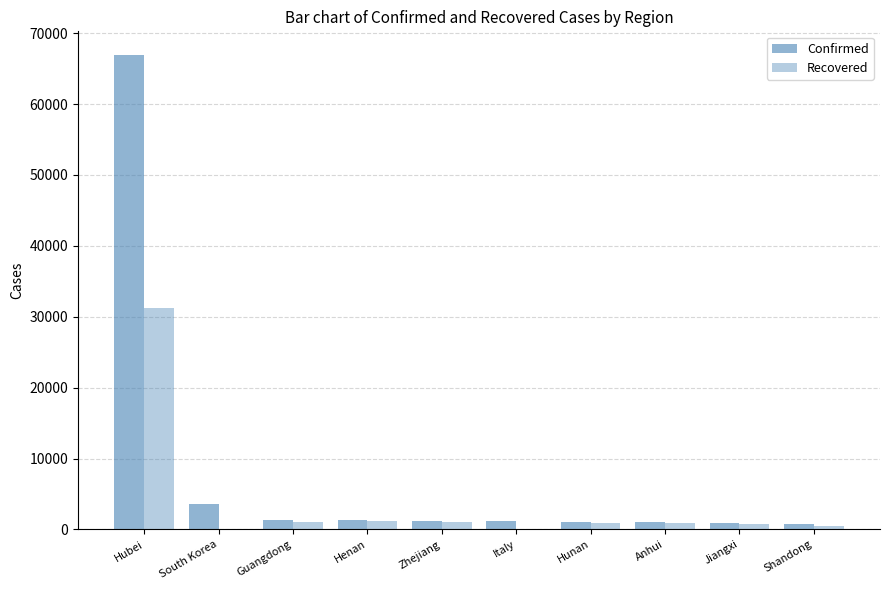

Reading right to left, extract all data points from this chart.

Confirmed: Shandong=756	Jiangxi=935	Anhui=990	Hunan=1018	Italy=1128	Zhejiang=1205	Henan=1272	Guangdong=1349	South Korea=3526	Hubei=66907
Recovered: Shandong=431	Jiangxi=831	Anhui=870	Hunan=853	Italy=50	Zhejiang=1027	Henan=1185	Guangdong=1009	South Korea=30	Hubei=31190